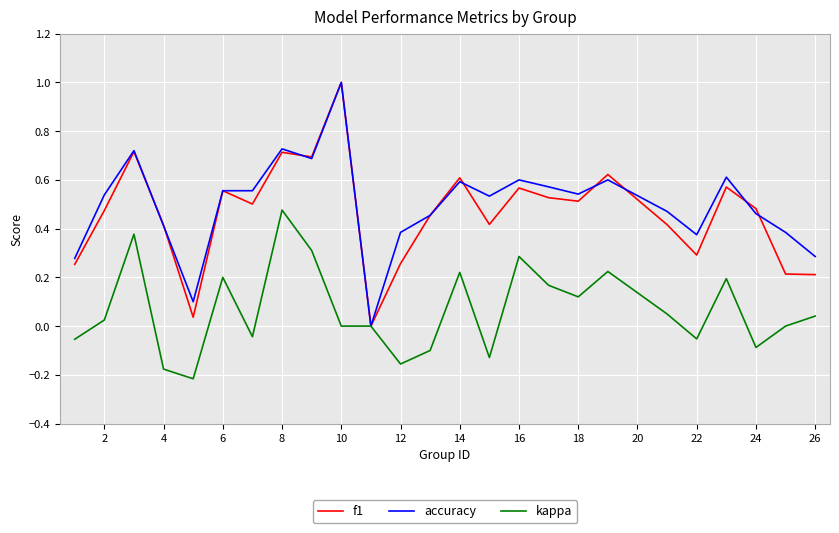

What is the greatest value displayed?

1.0